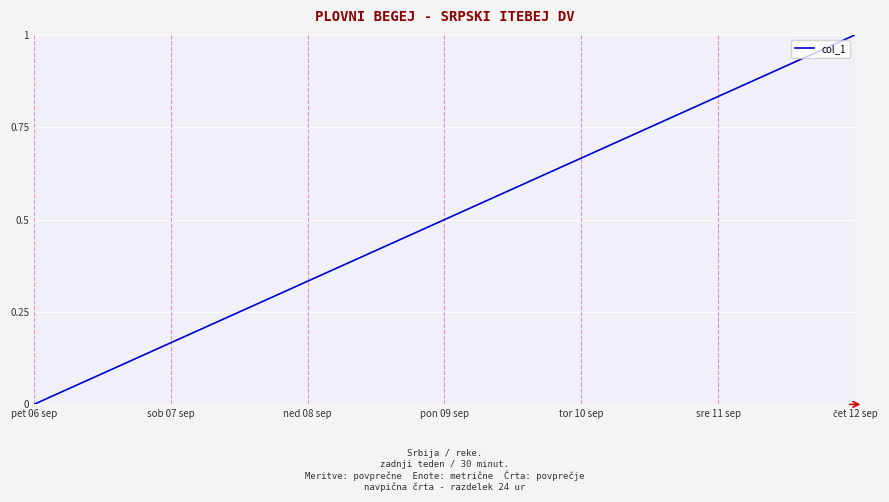

At which category does the chart reach its minimum across all series?

pet 06 sep